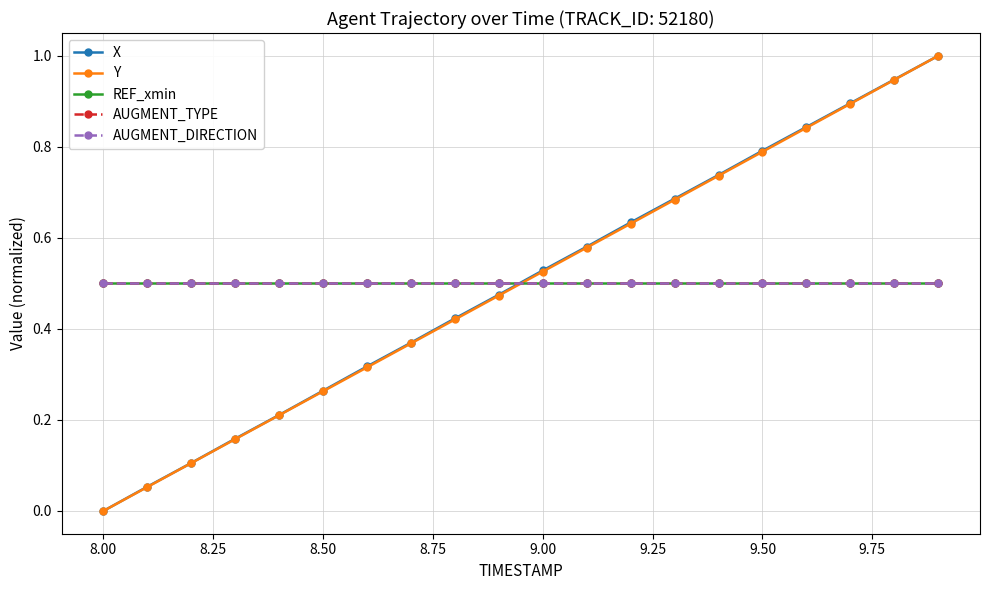

True or false: AUGMENT_DIRECTION and REF_xmin cross at least once.

False